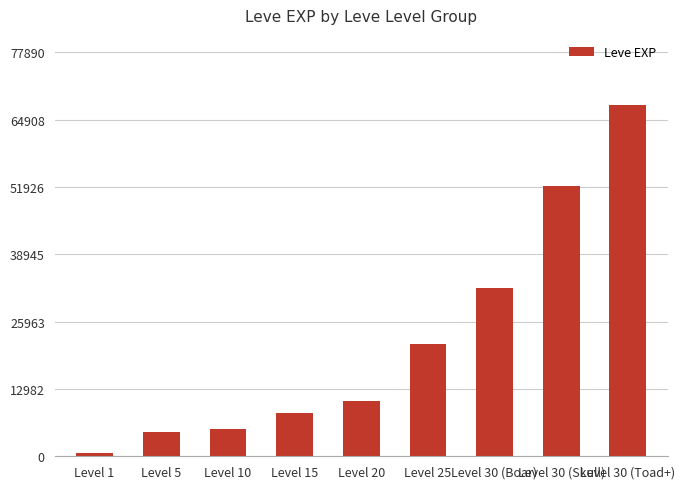

What is the label of the 5th bar from the right?

Level 20